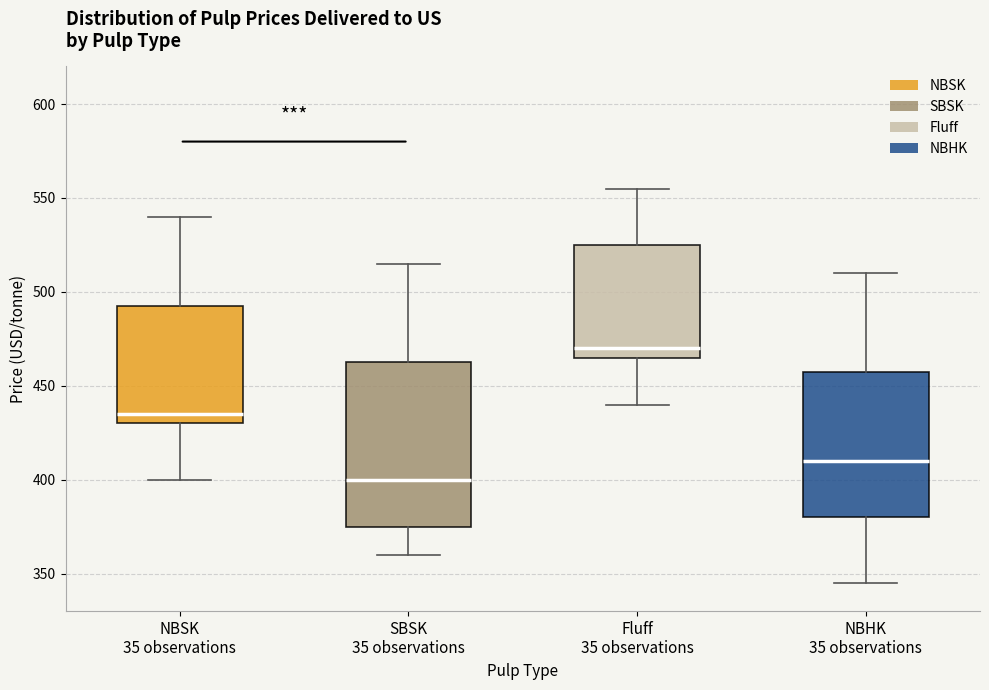

Comparing the boxes themselves (not the whiskers), which one is the tallest?

SBSK 35 observations